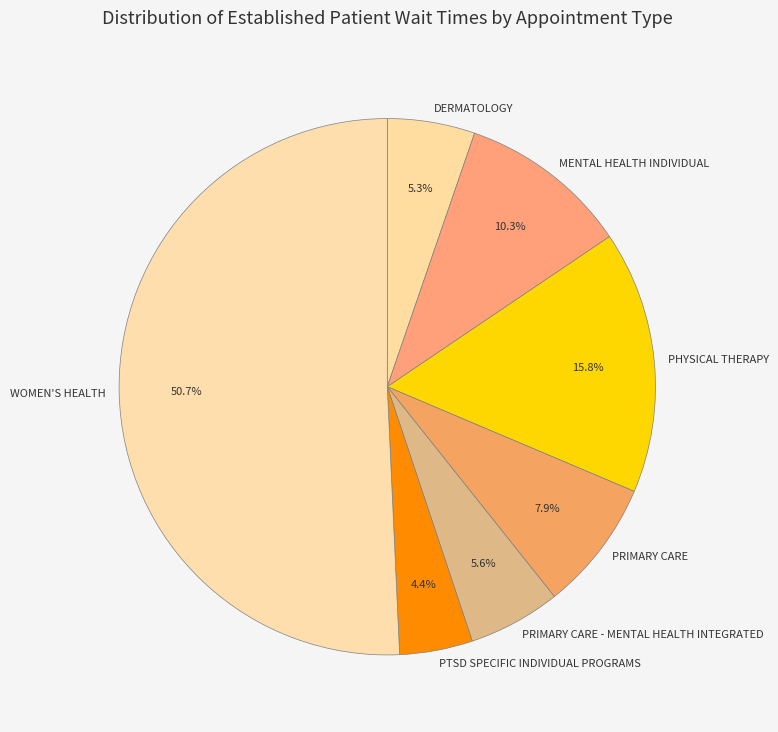

Is there a majority slice in this chart?

Yes